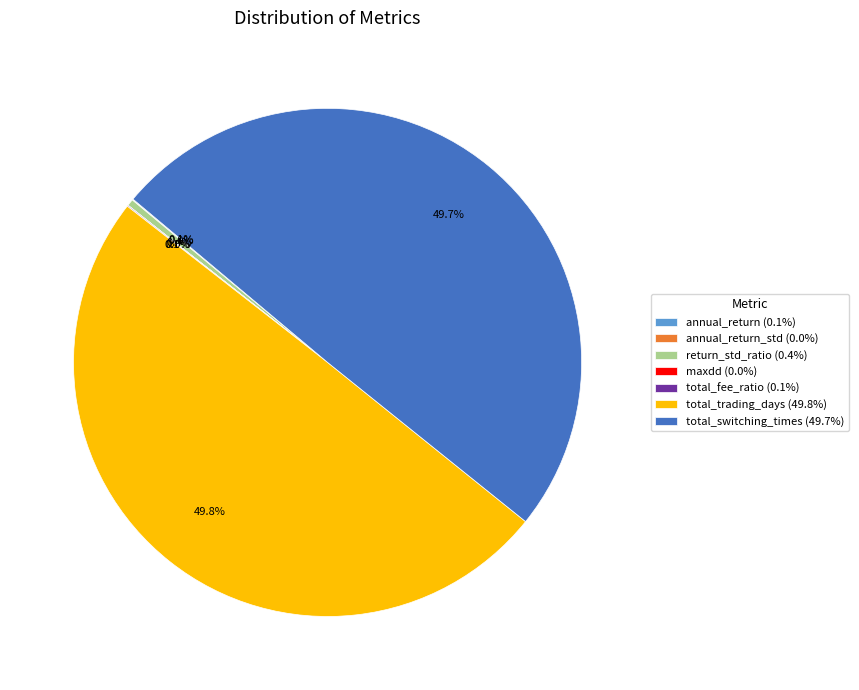

What is the ratio of the value at total_trading_days (49.8%) to the value at total_switching_times (49.7%)?

1.0